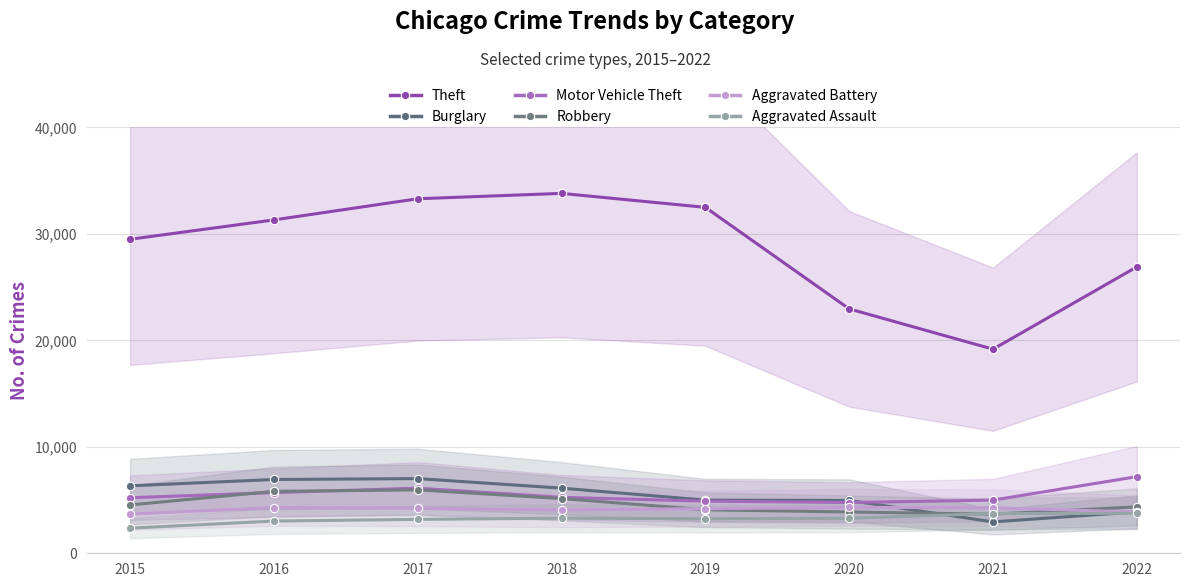

Is it true that Aggravated Battery equals 4315 at 2020?

True